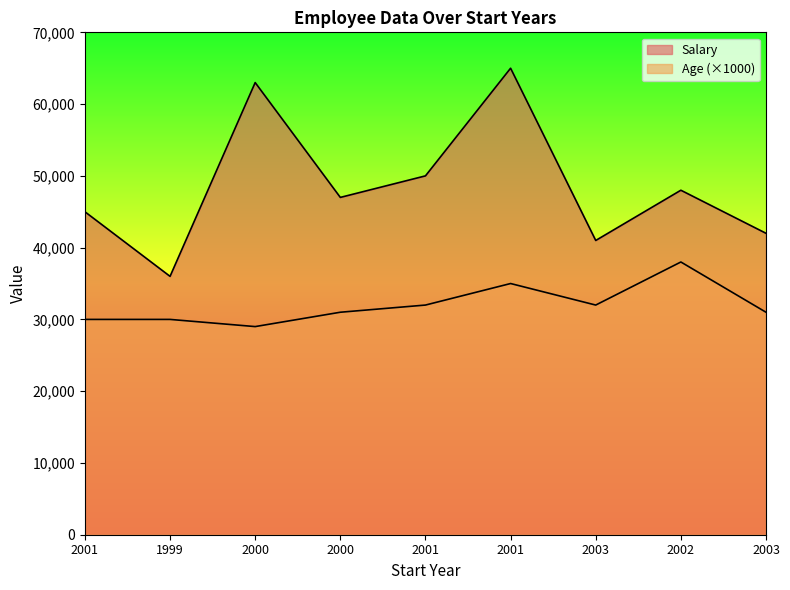

Reading left to right, list all the values displayed in this chart.

Salary: 45000	36000	63000	47000	50000	65000	41000	48000	42000
Age: 30000	30000	29000	31000	32000	35000	32000	38000	31000